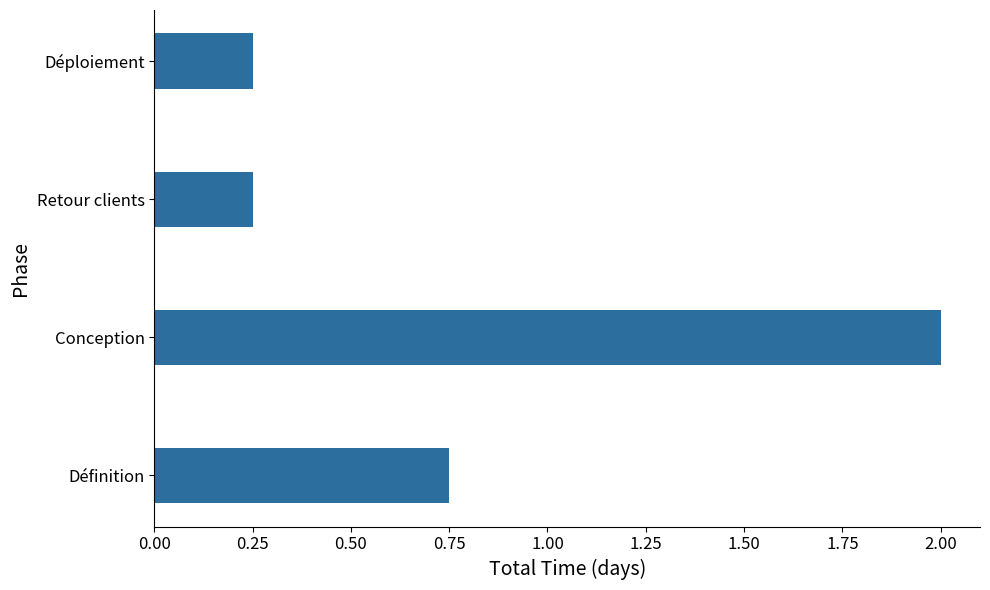

What is the difference between the values at Définition and Retour clients?

0.5